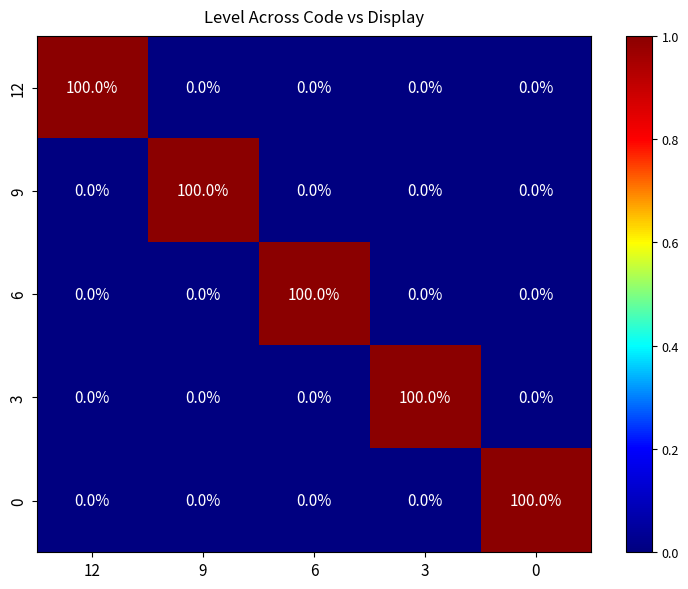

What is the maximum value shown in the chart?

100